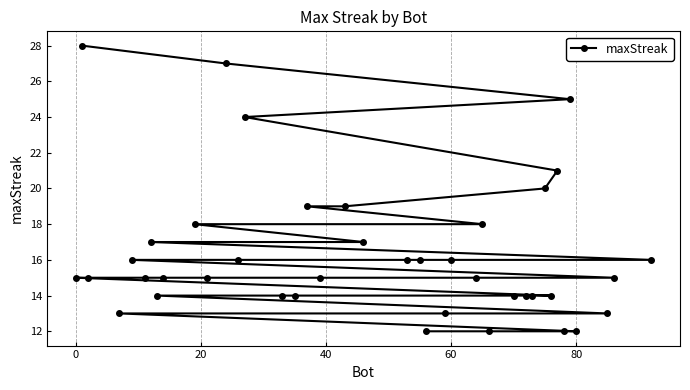

What is the minimum value shown in the chart?

12